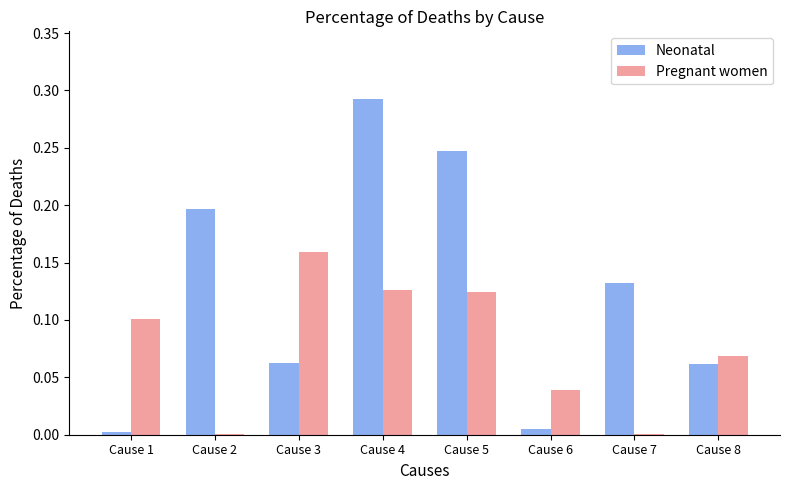

Which series has the largest total across all categories?

Neonatal